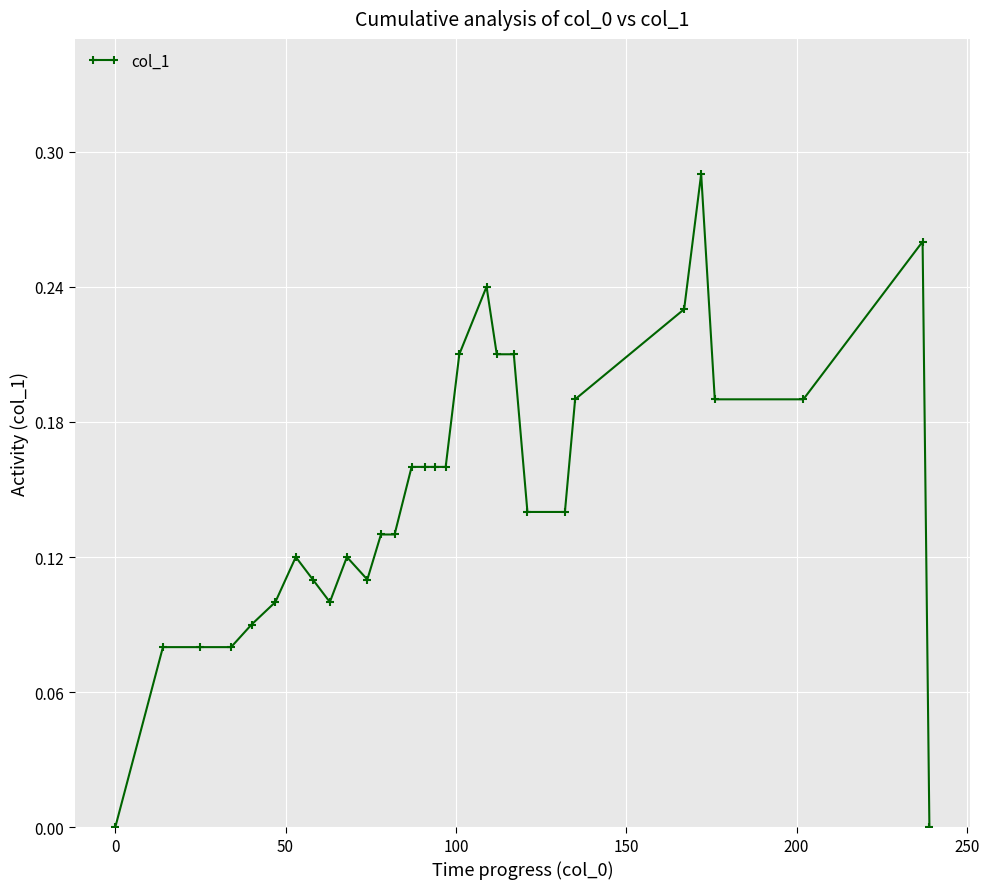

True or false: the data has more than 1 interior local peaks.

True